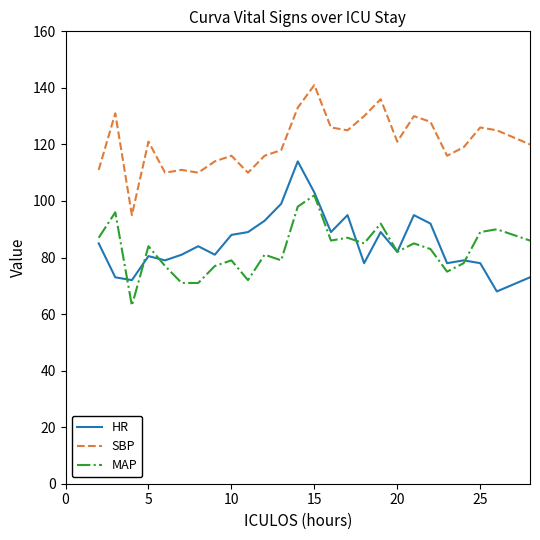

List the series in order of their peak value, highest first.

SBP, HR, MAP